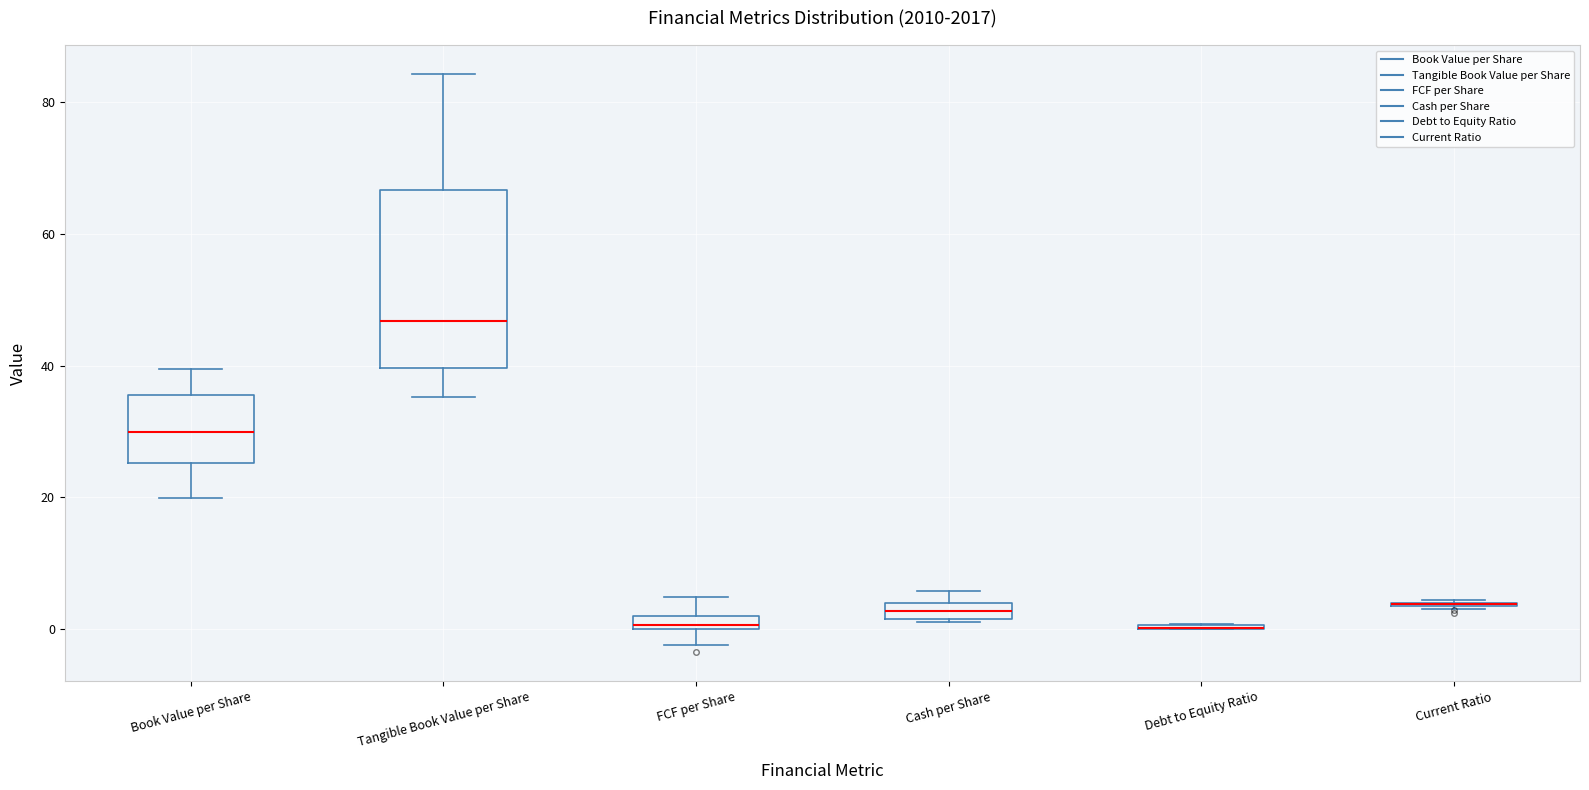

Comparing the boxes themselves (not the whiskers), which one is the tallest?

Tangible Book Value per Share